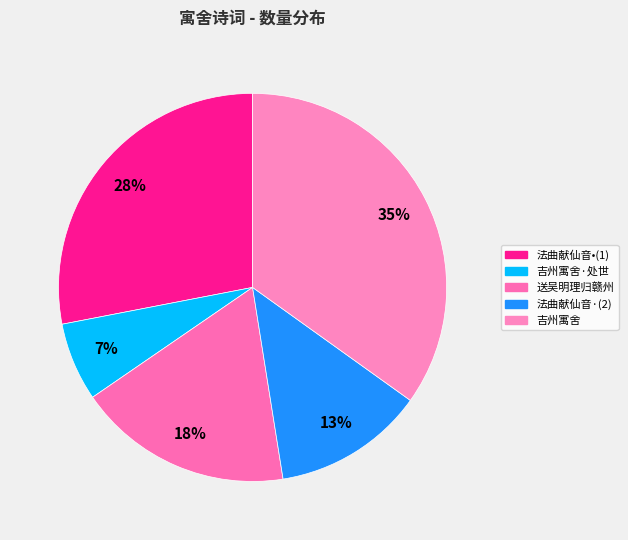

How many segments does this pie chart have?

5